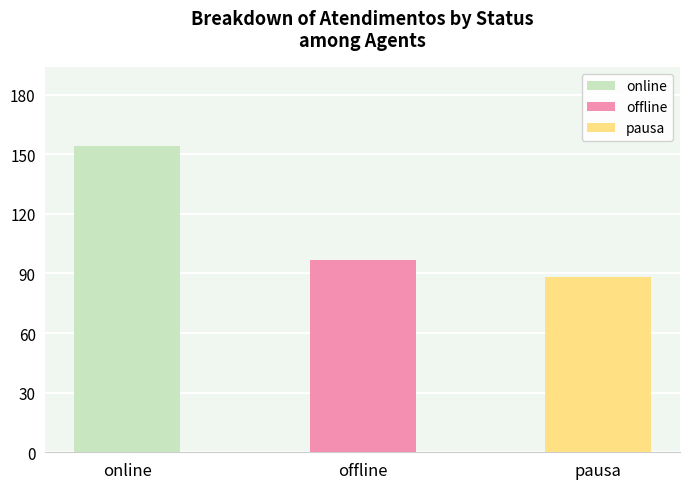

At which label does the data first exceed 97?

online